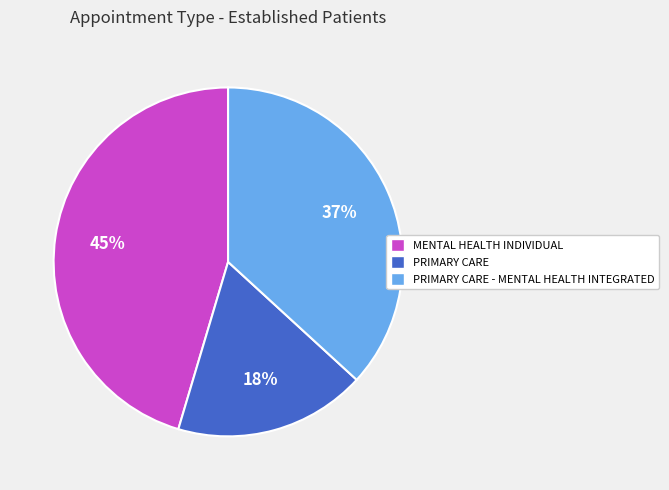

To the nearest percent, what portion does PRIMARY CARE represent?

18%